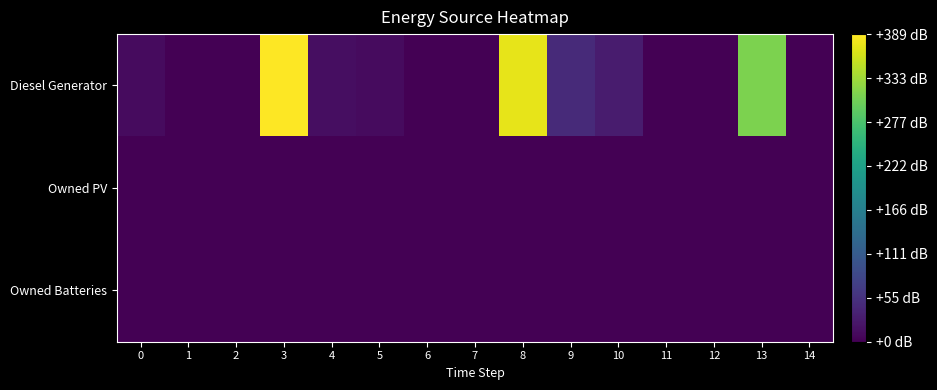

Reading left to right, list all the values displayed in this chart.

Diesel Generator: 0=11	1=0	2=0	3=389	4=15	5=11	6=0	7=0	8=374	9=46	10=30	11=0	12=0	13=313	14=0
Owned PV: 0=0	1=0	2=0	3=0	4=0	5=0	6=0	7=0	8=0	9=0	10=0	11=0	12=0	13=0	14=0
Owned Batteries: 0=0	1=0	2=0	3=0	4=0	5=0	6=0	7=0	8=0	9=0	10=0	11=0	12=0	13=0	14=0